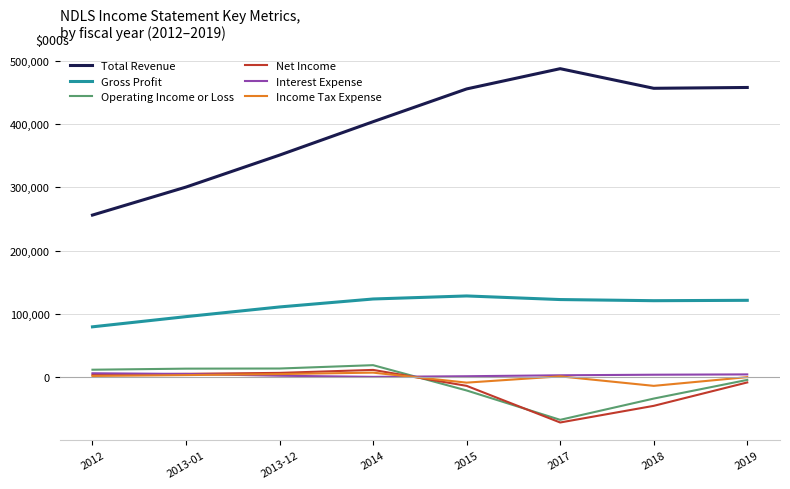

What is the minimum value shown in the chart?

-71700